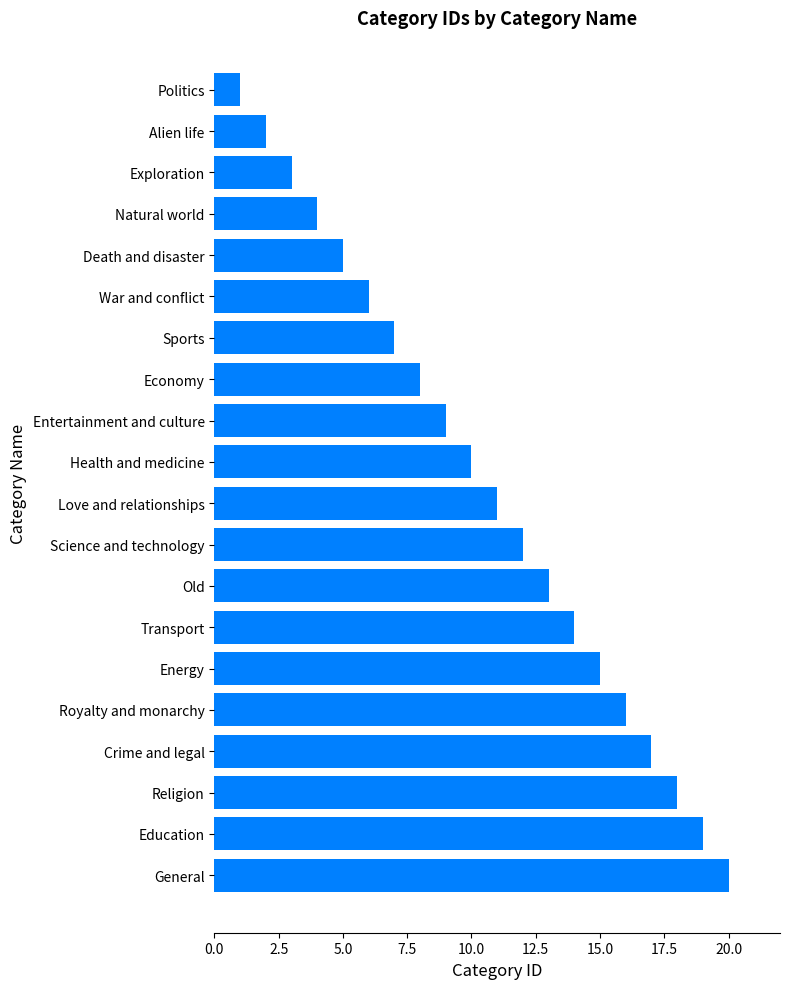

What is the approximate value at Love and relationships?

11